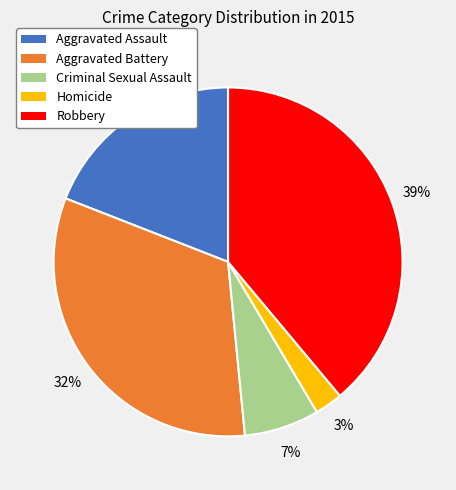

Is the sum of Aggravated Assault and Robbery greater than half?

Yes